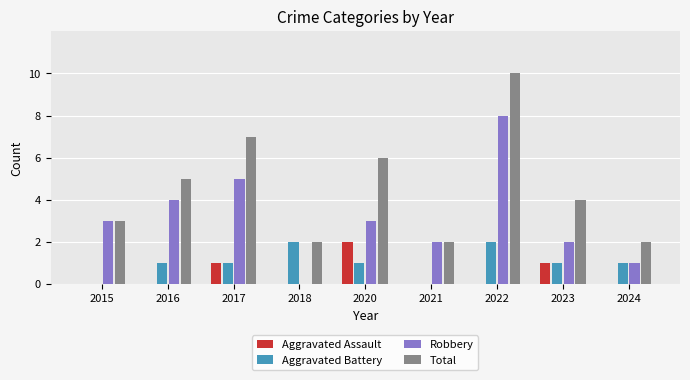

What is the total value across all series at 2023?

8